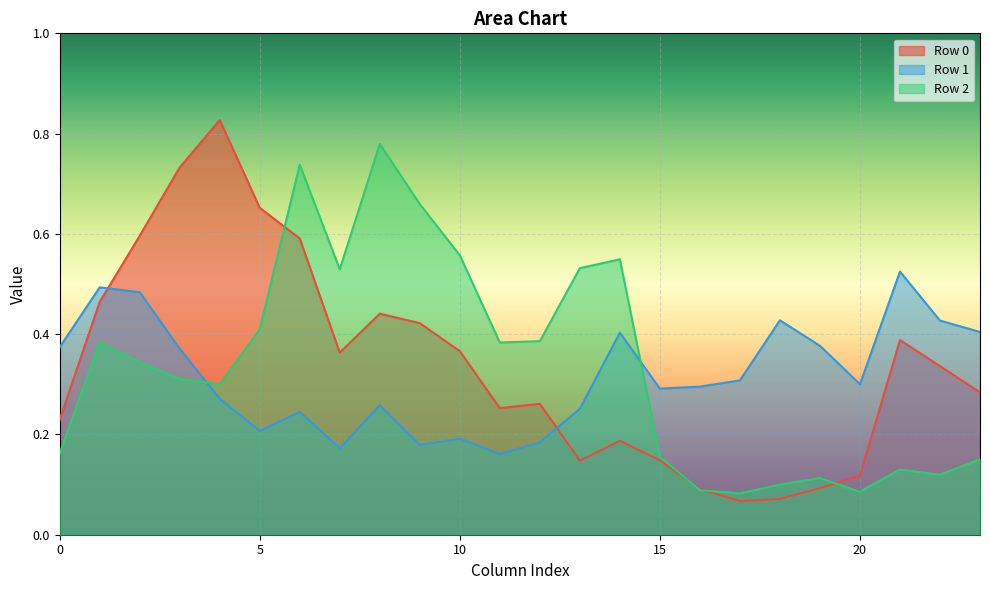

What is the spread (max minus min) of values at 21?

0.4